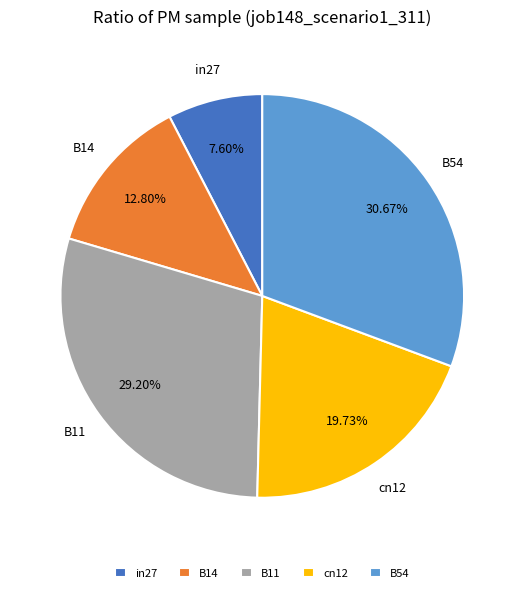

To the nearest percent, what is the difference between the in27 and B11 slice percentages?

22%